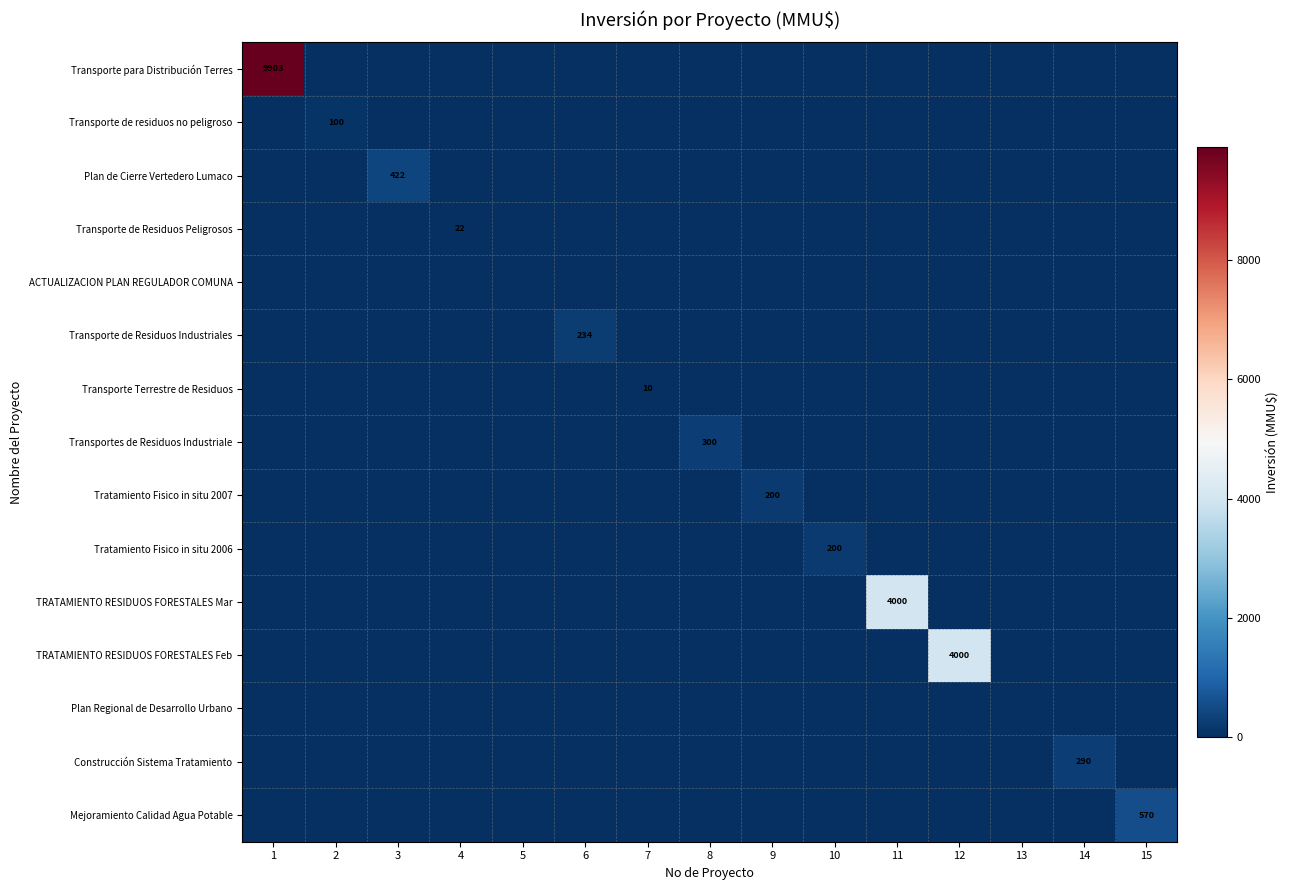

Between 1 and 6, which series saw the biggest shift?

Transporte para Distribución Terres